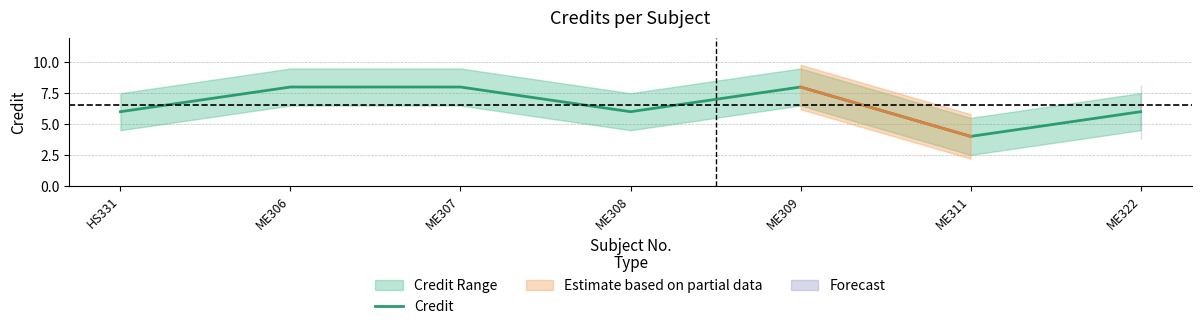

Where is the data nearest to the value 6?

HS331